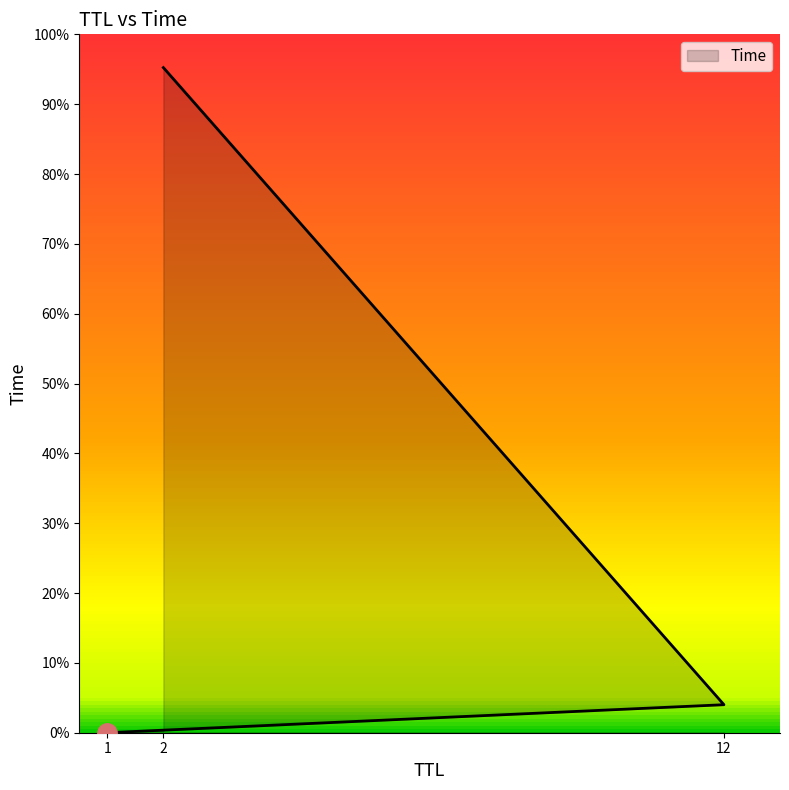

Does the chart have visible grid lines?

No